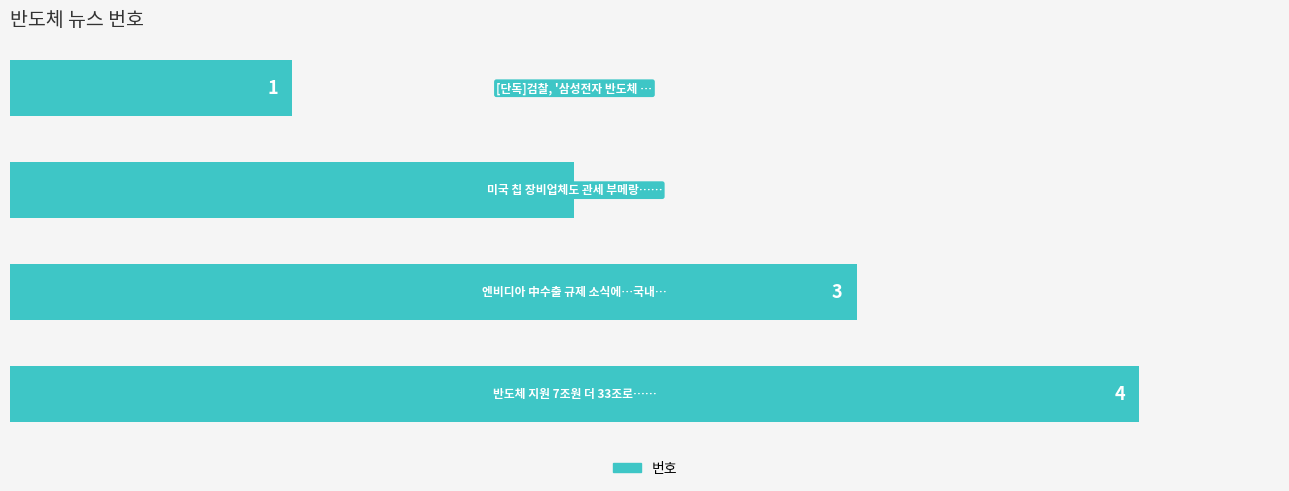

What is the difference between the maximum and minimum values?

3